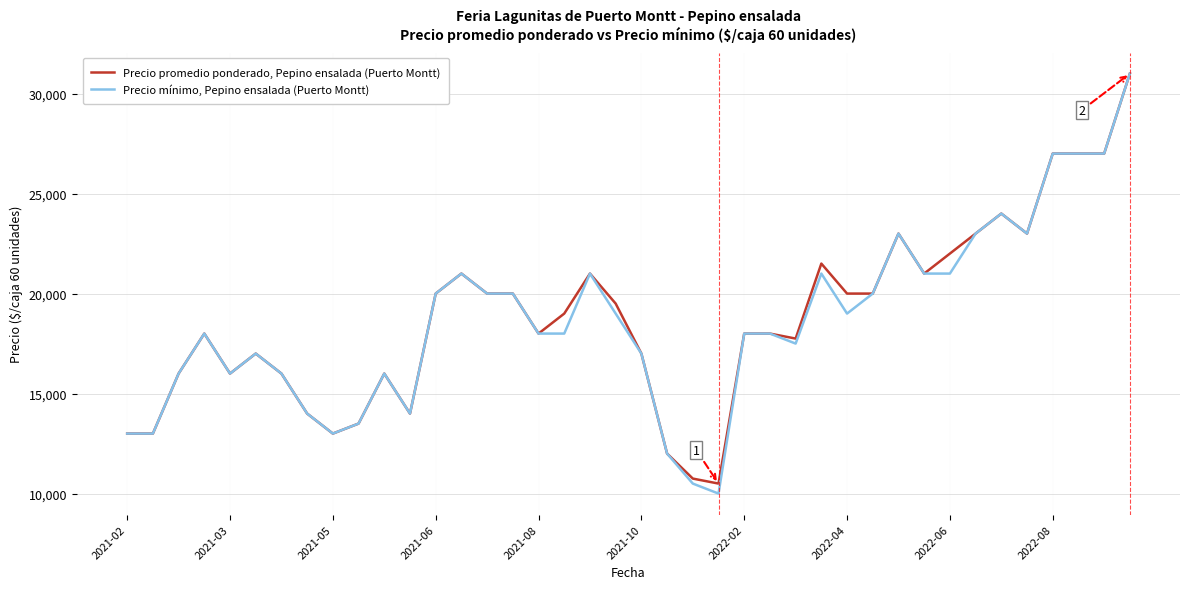

What is the greatest value displayed?

31000